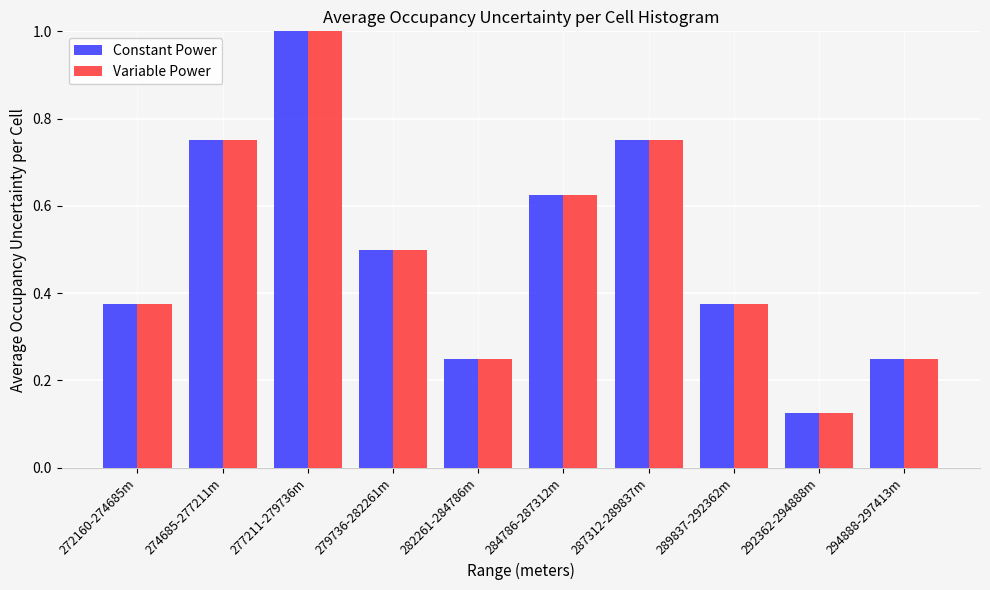

True or false: Constant Power has a value of 0.2 at 292362-294888m.

False